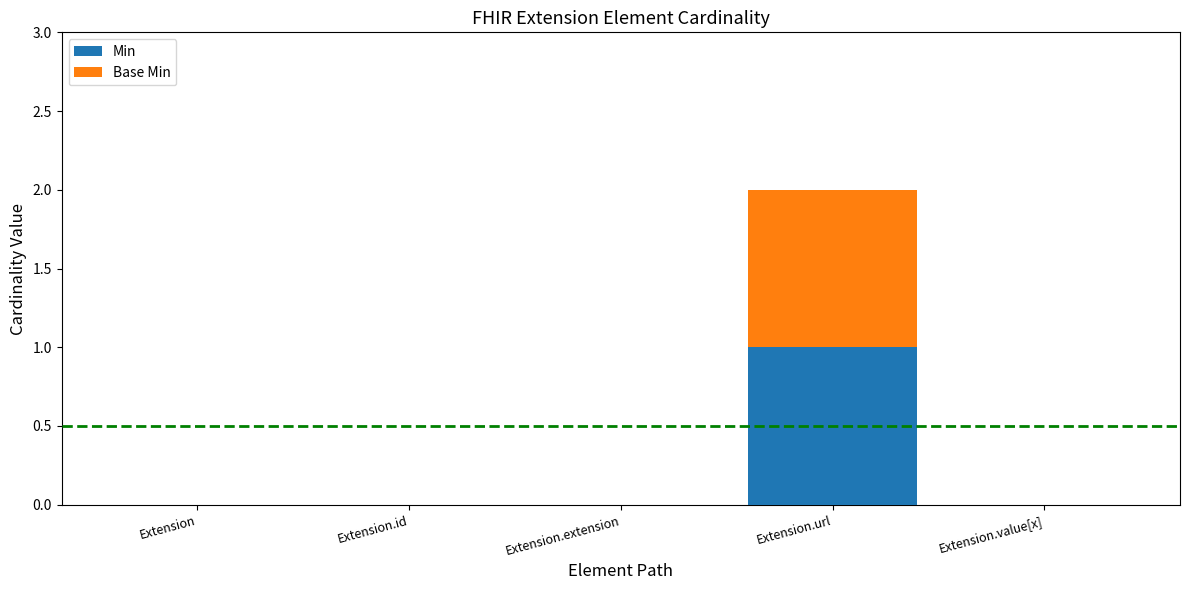

At which category is the sum across all series the highest?

Extension.url